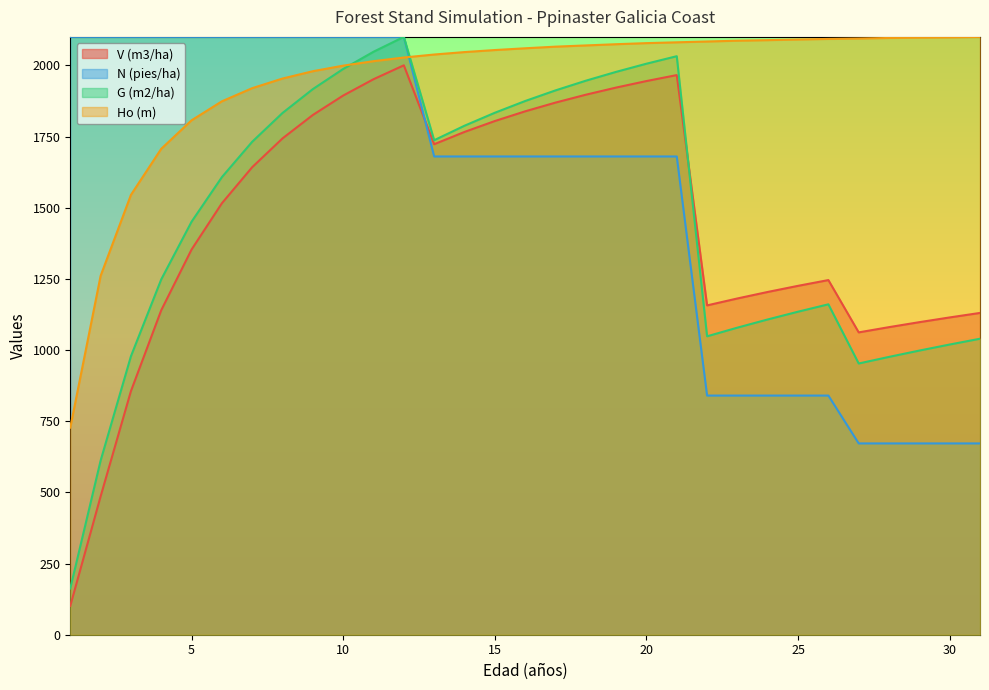

Is it true that G (m2/ha) equals 1048.2 at 22?

True